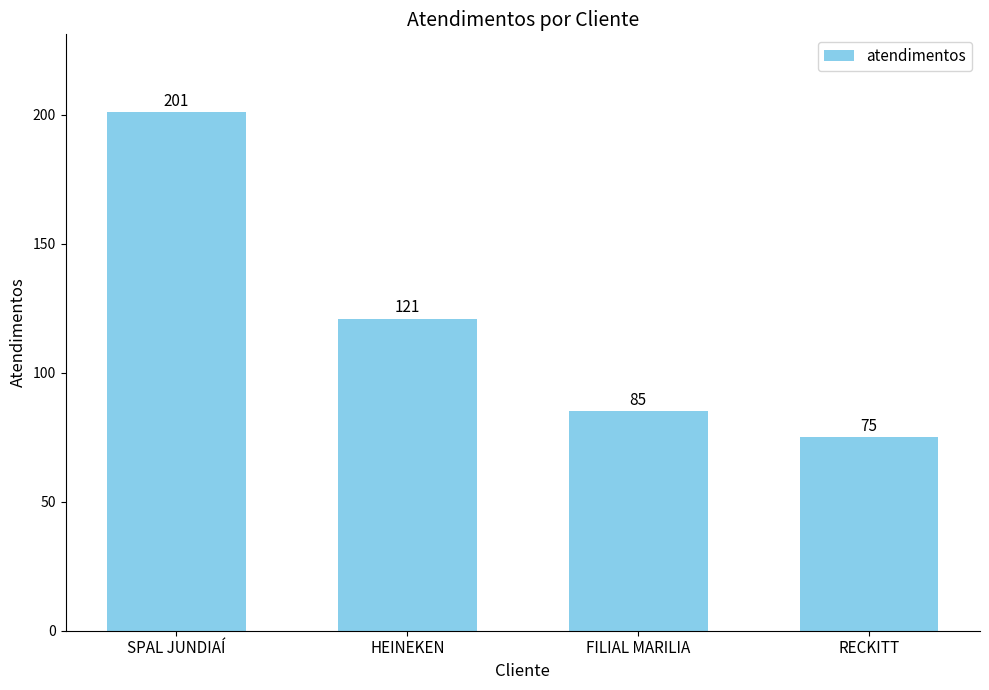

The value at RECKITT is 122. True or false?

False